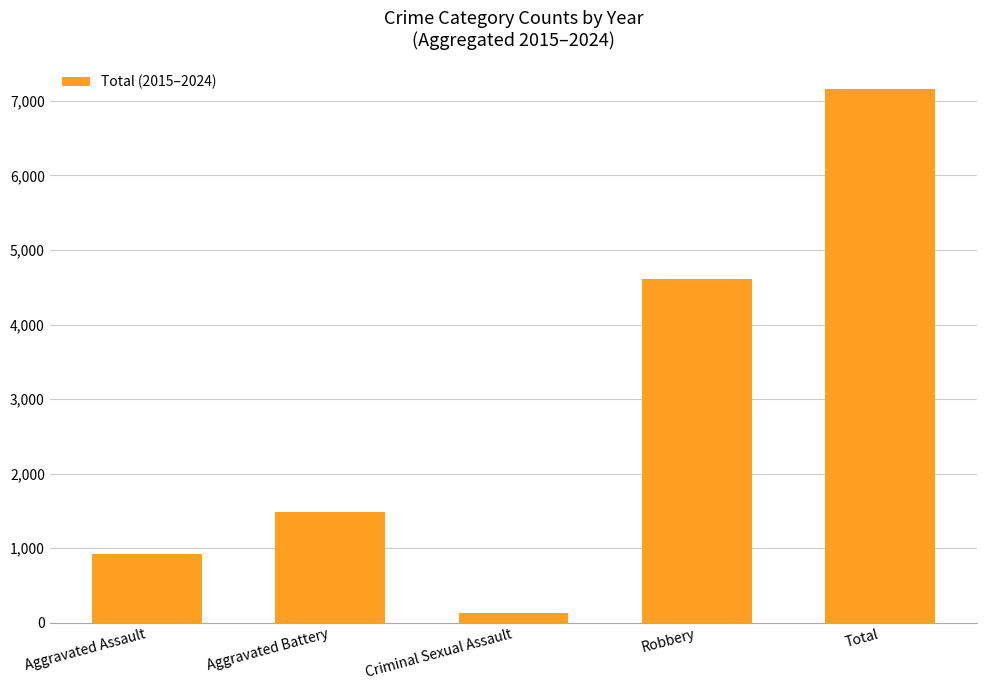

Rank the categories by value from highest to lowest.

Total, Robbery, Aggravated Battery, Aggravated Assault, Criminal Sexual Assault